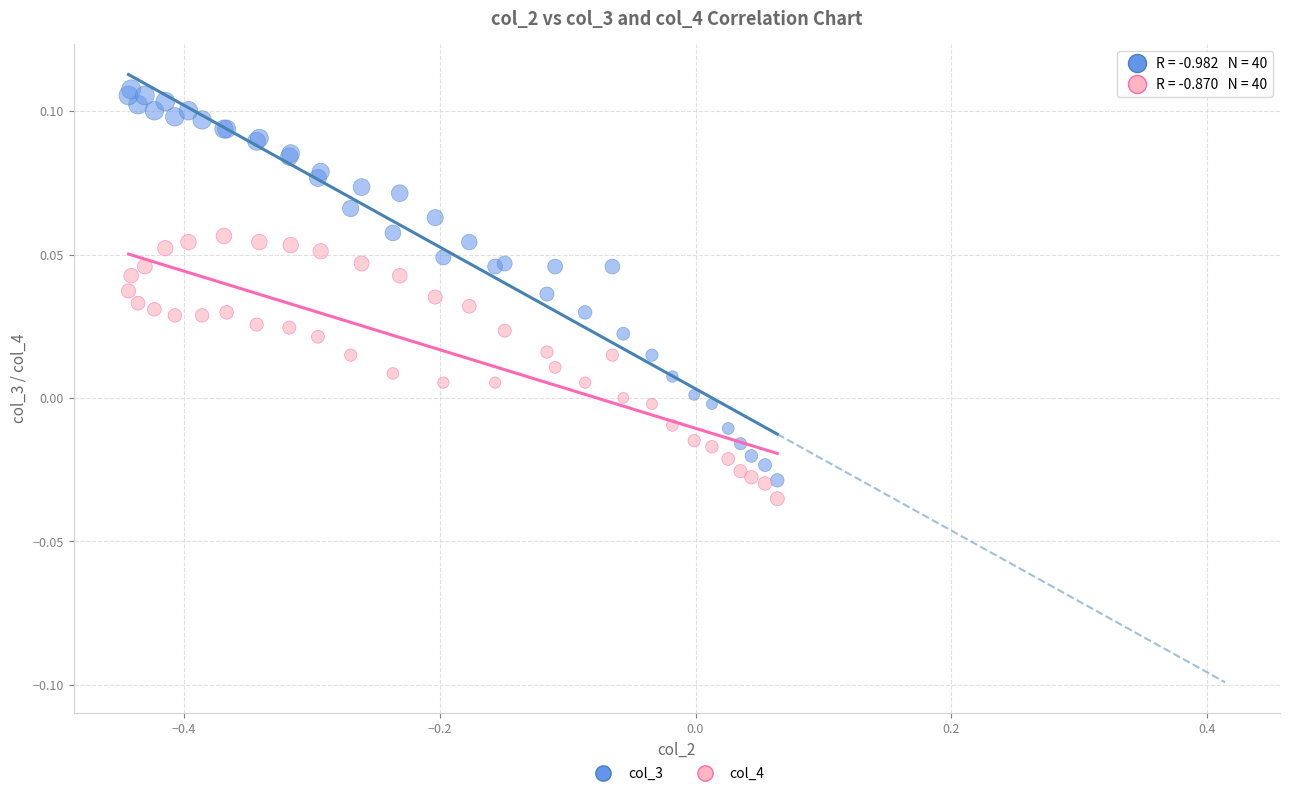

Which series contains the highest Y value?

col_3